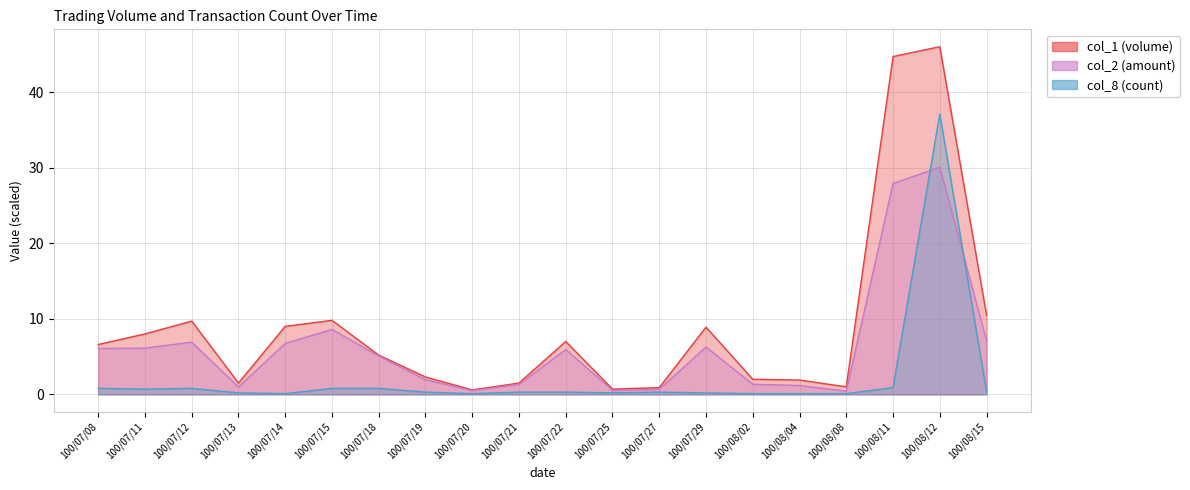

What is the average value of the col_1 series?

8.9